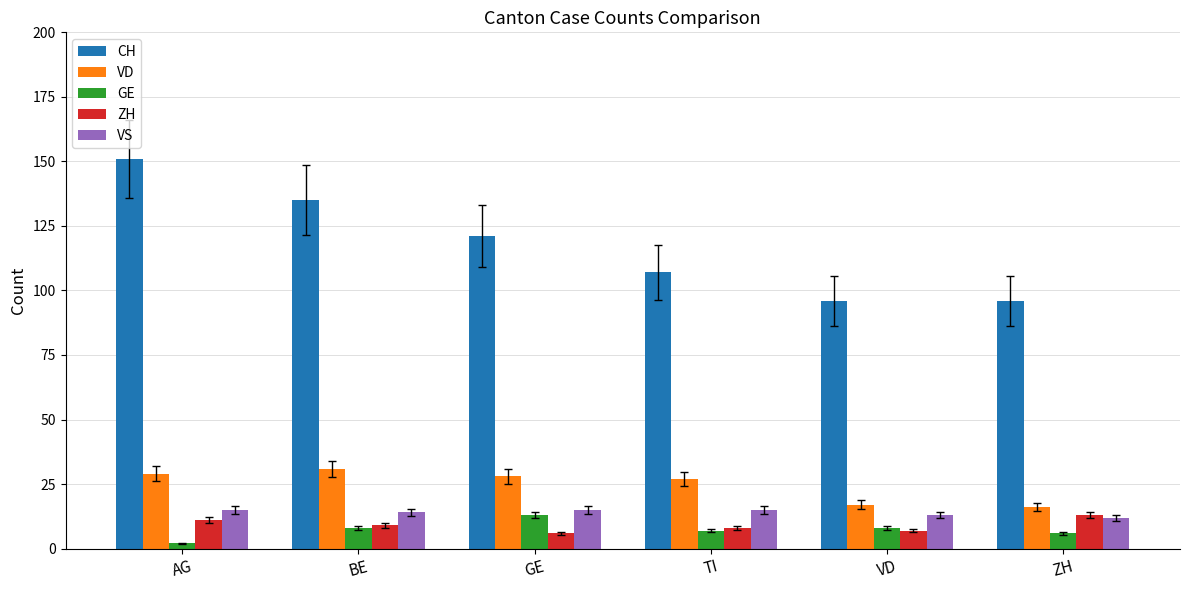

Between BE and VD, which series saw the biggest shift?

CH